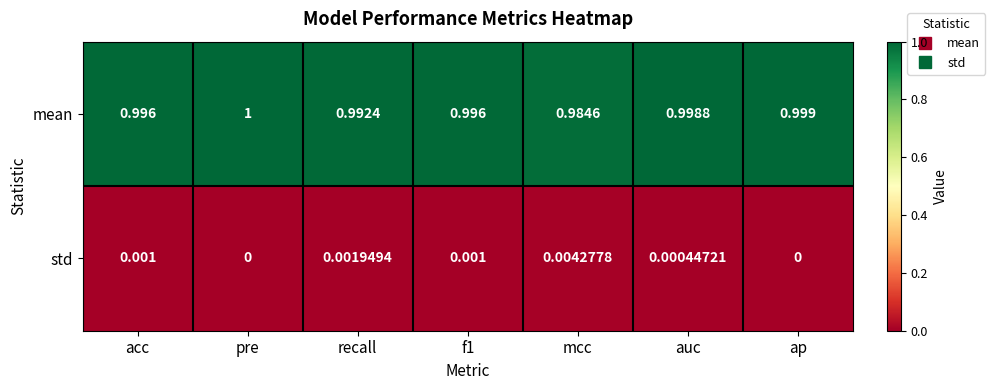

What is the spread (max minus min) of values at f1?

1.0